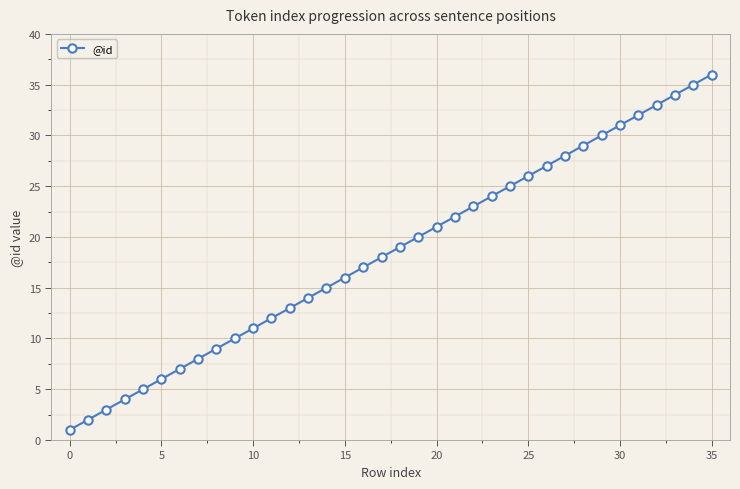

What is the greatest value displayed?

36